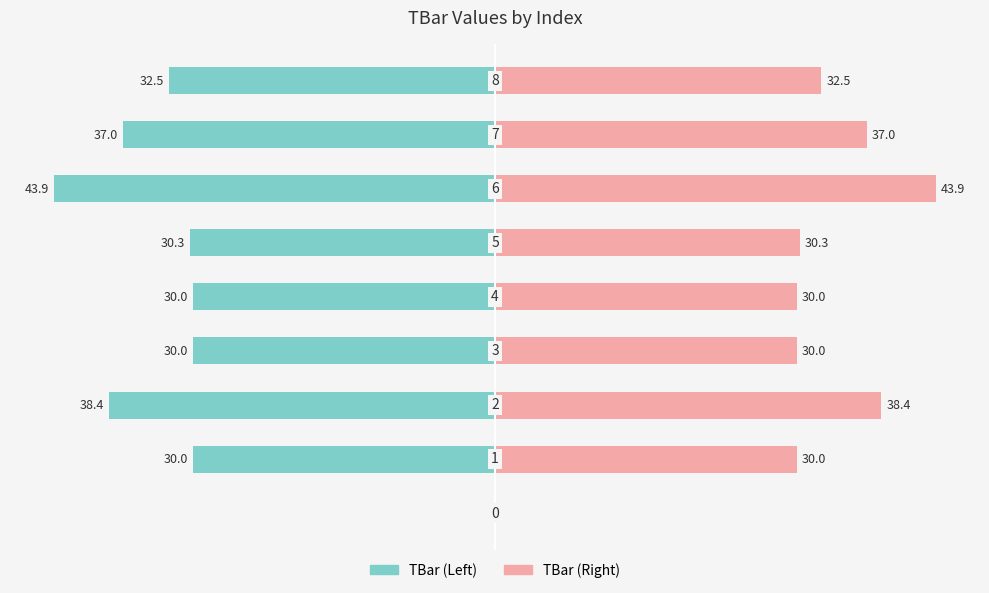

How many data points in TBar (Left) are less than -30?

5